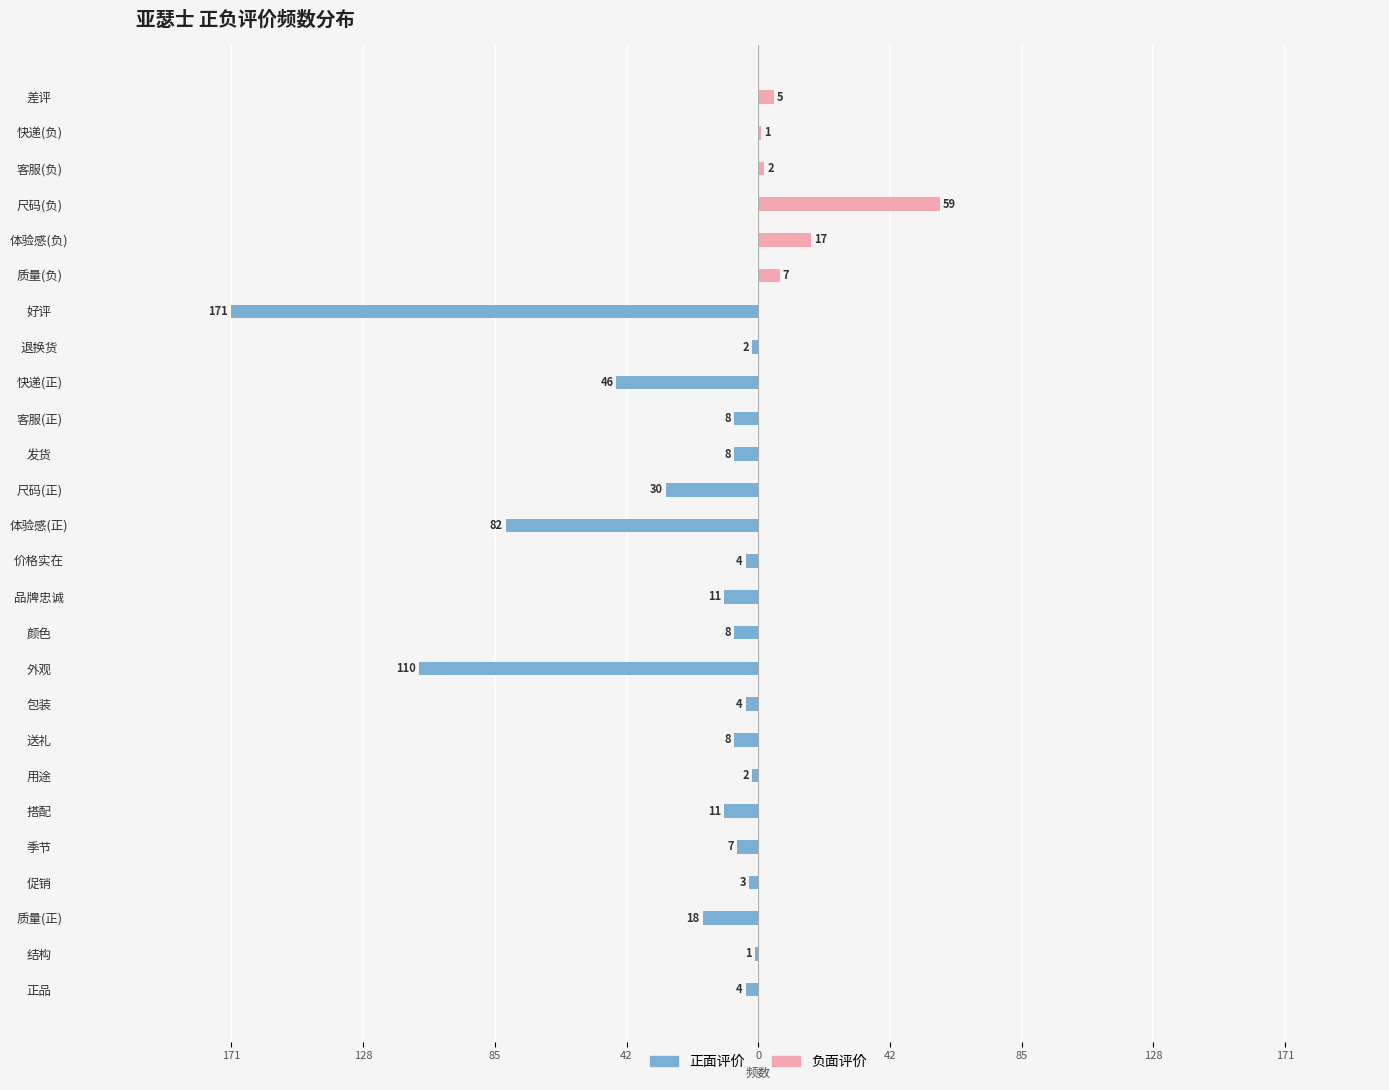

What is the value of the 正面评价 bar at the 15th from the left?

-30